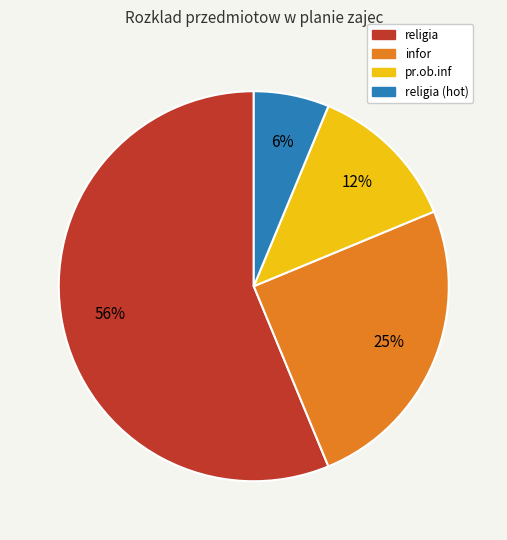

To the nearest percent, what is the average slice percentage?

25%